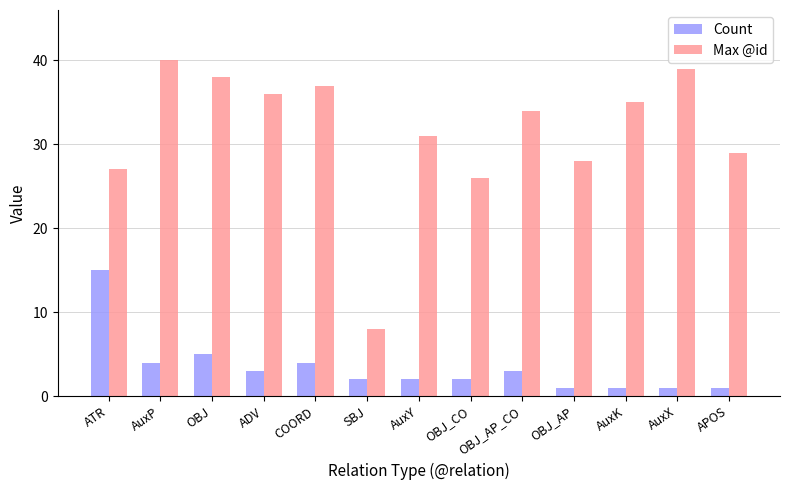

What is the label of the 9th bar from the right?

COORD